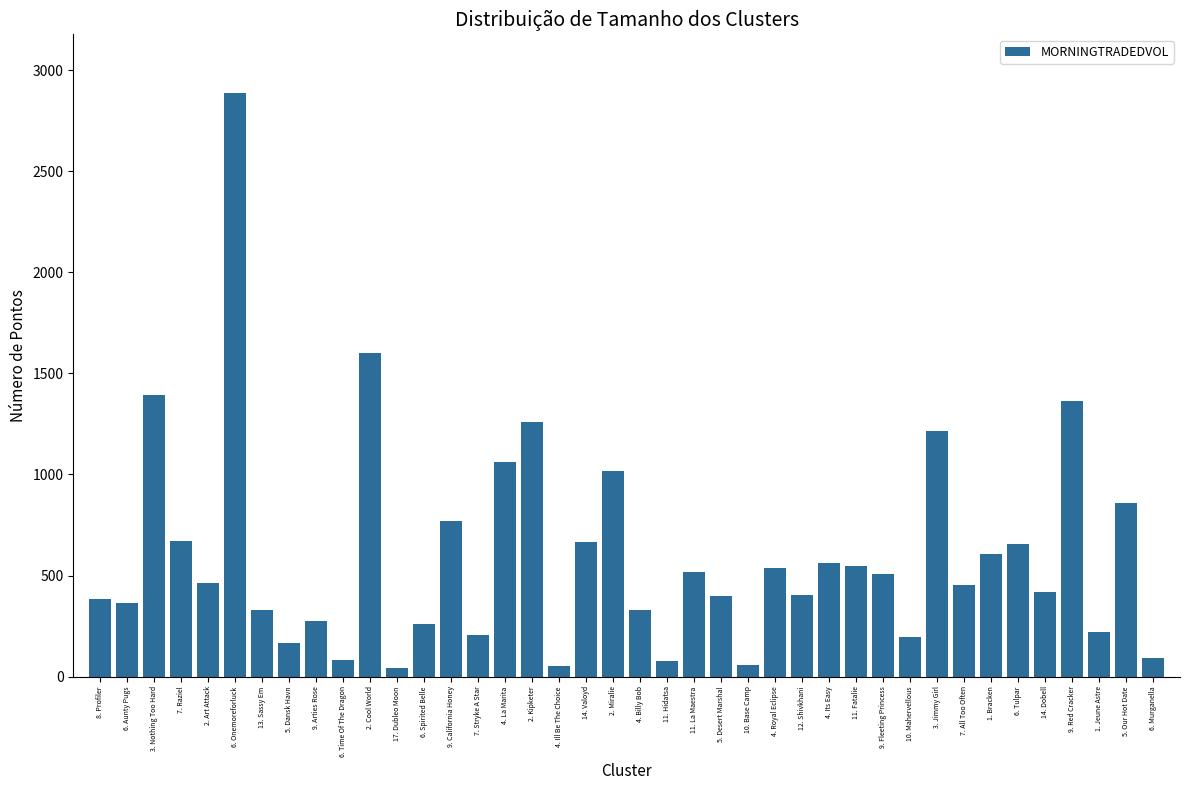

What is the maximum value shown in the chart?

2888.3